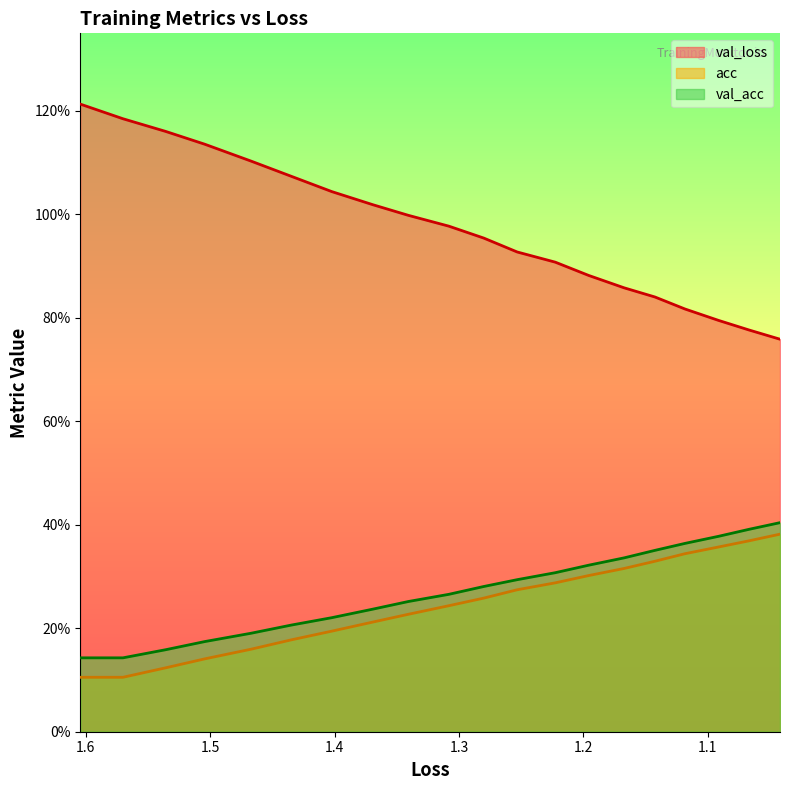

What is the value of the acc point at the 8th from the left?

0.2